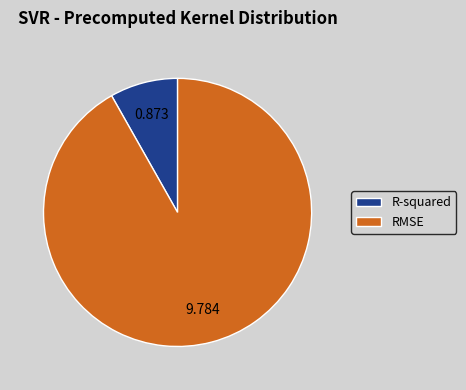

Which category accounts for the majority?

RMSE